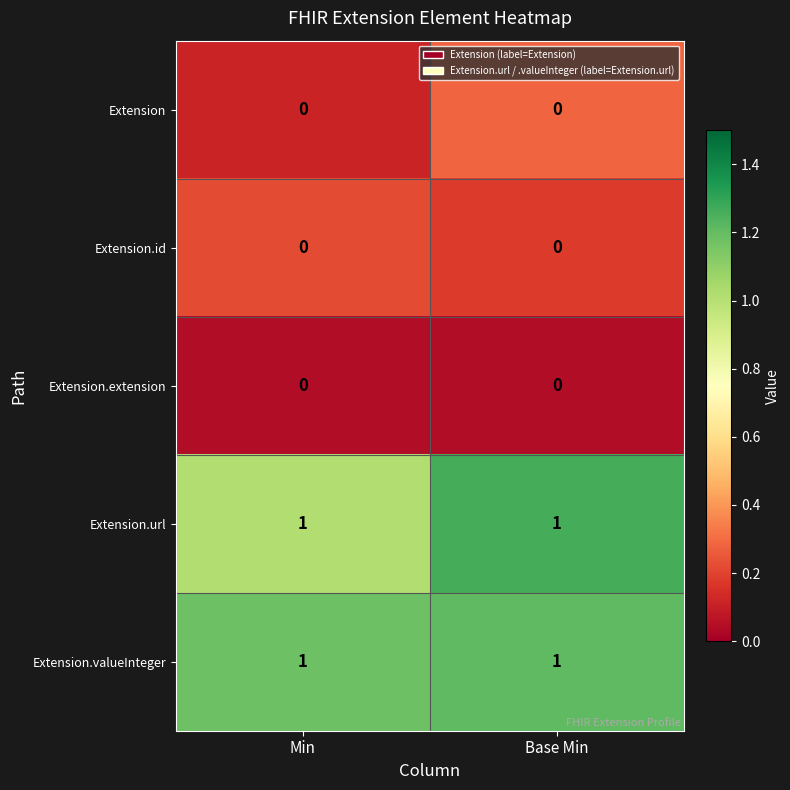

Is the value of Extension.id at Base Min greater than the value of Extension.url at Min?

No